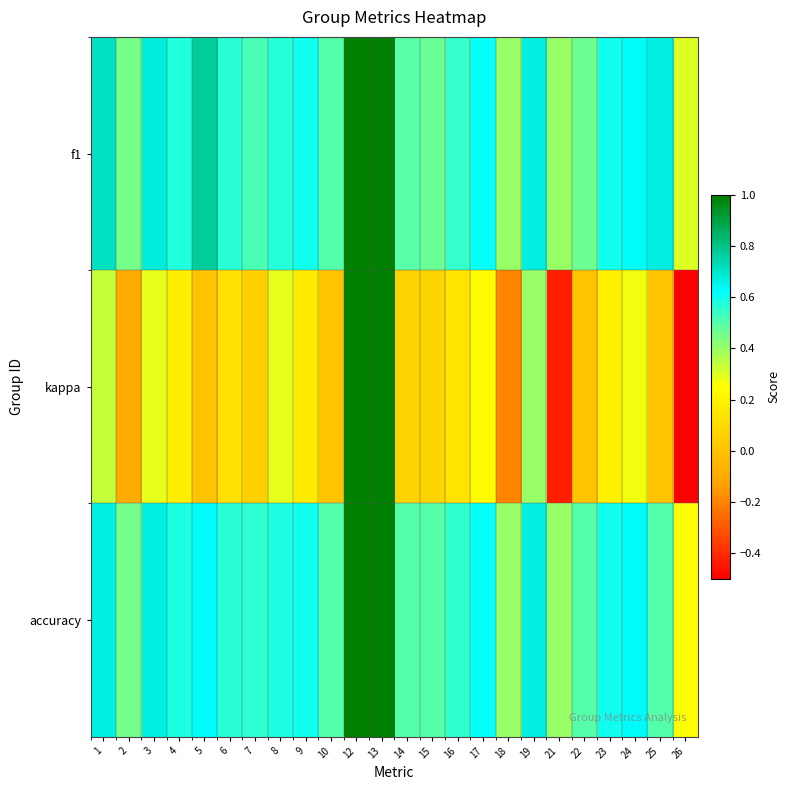

List the series in order of their peak value, highest first.

f1, kappa, accuracy